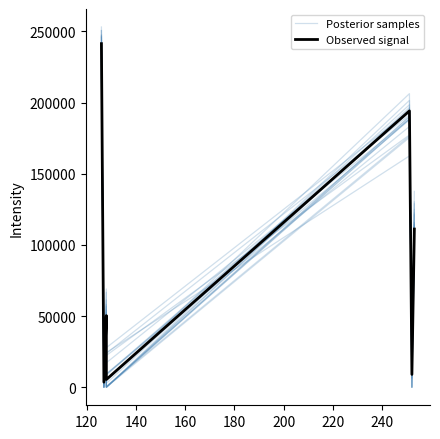

What is the value of the Posterior samples point at the 1st from the left?

247390.4